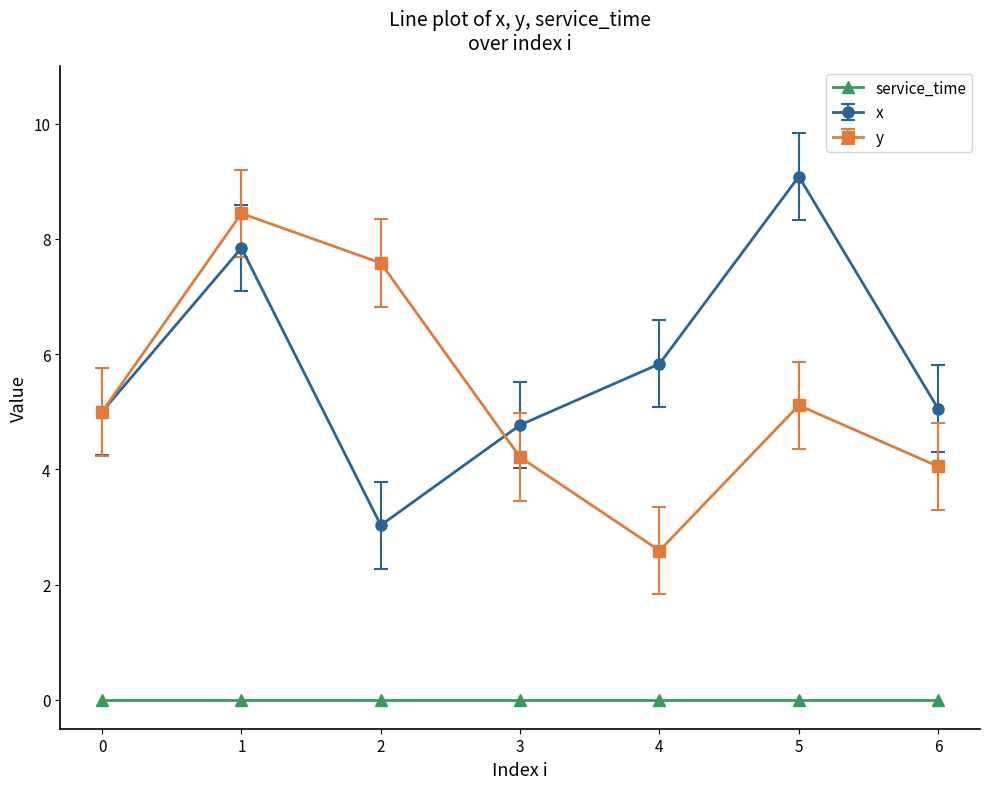

Count the x values in the range 4 to 7.

4